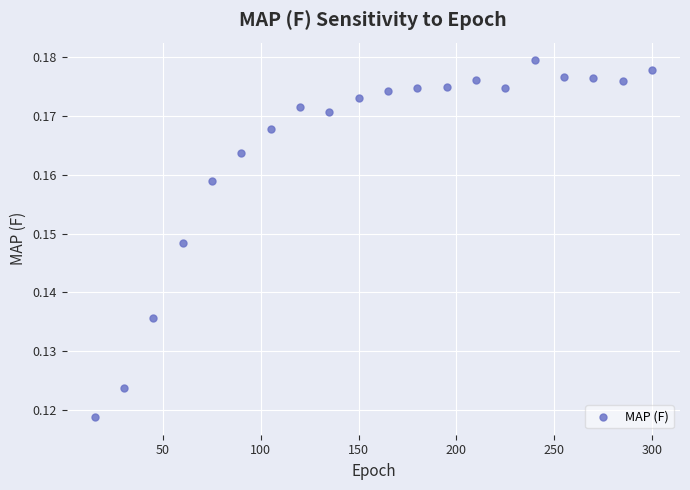

What is the range of X values (max minus min)?

285.0